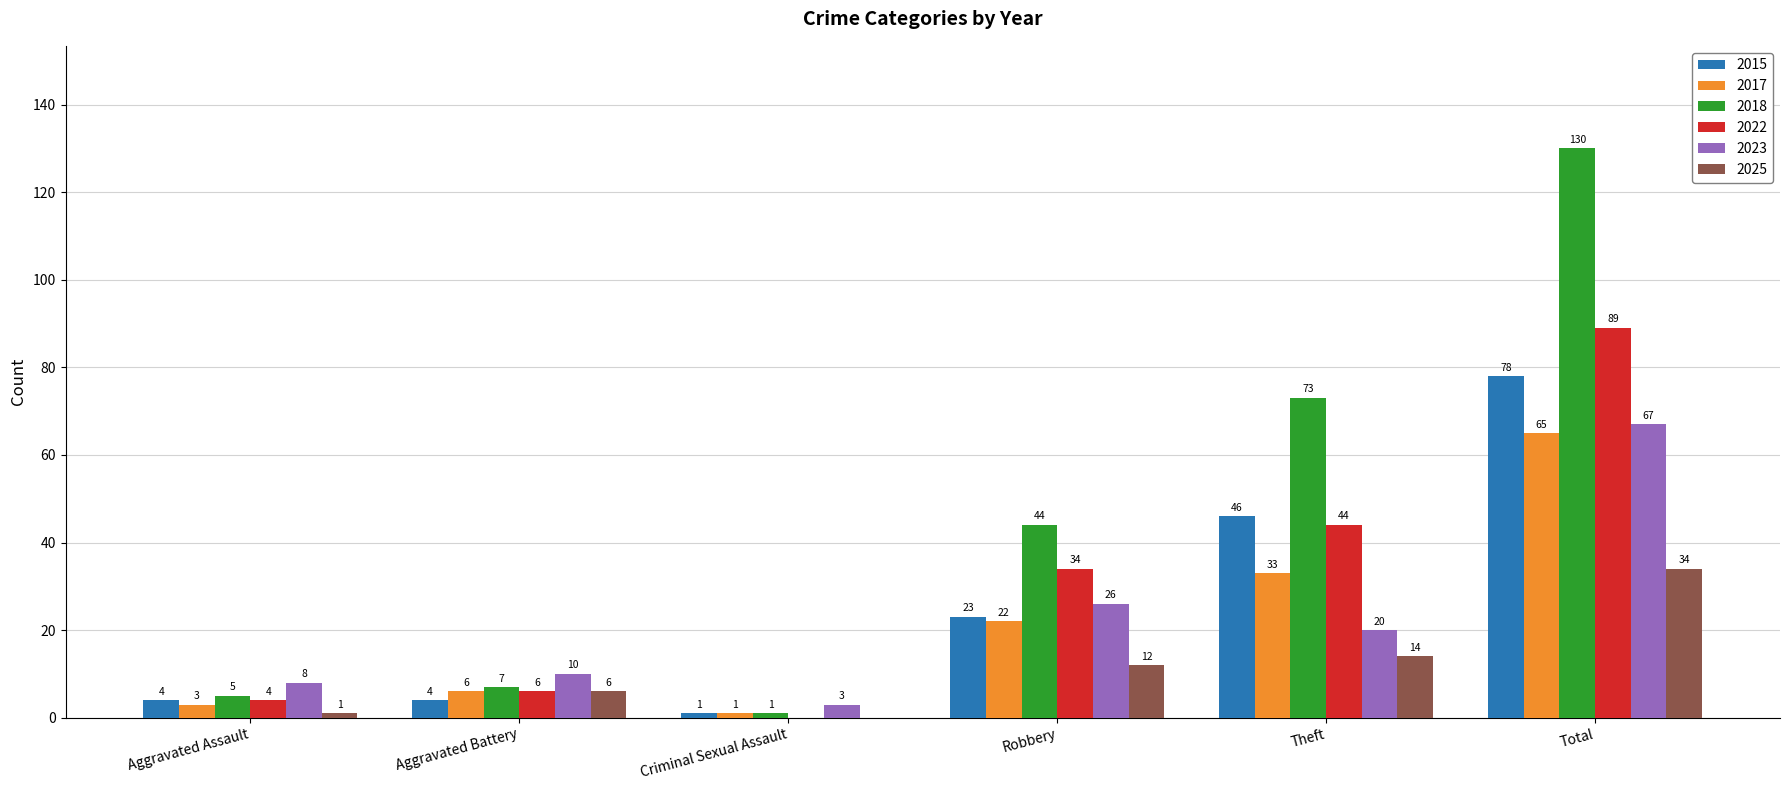

Between Aggravated Battery and Criminal Sexual Assault, which series saw the biggest shift?

2023